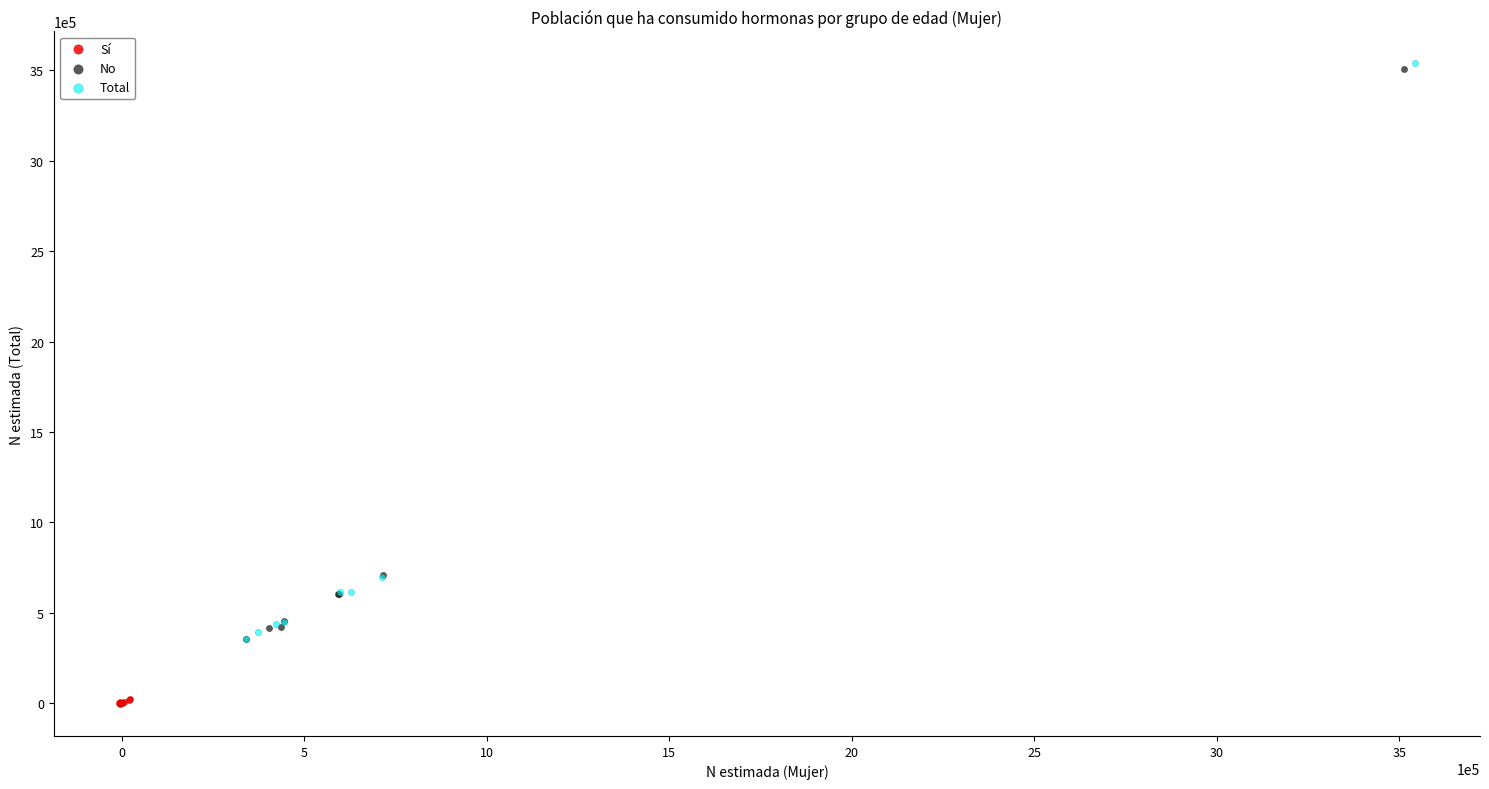

Which series contains the lowest Y value?

Sí